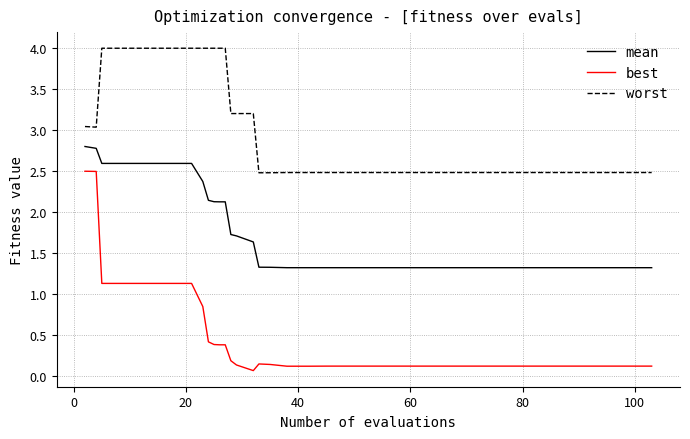

Which series has the widest spread of values?

best